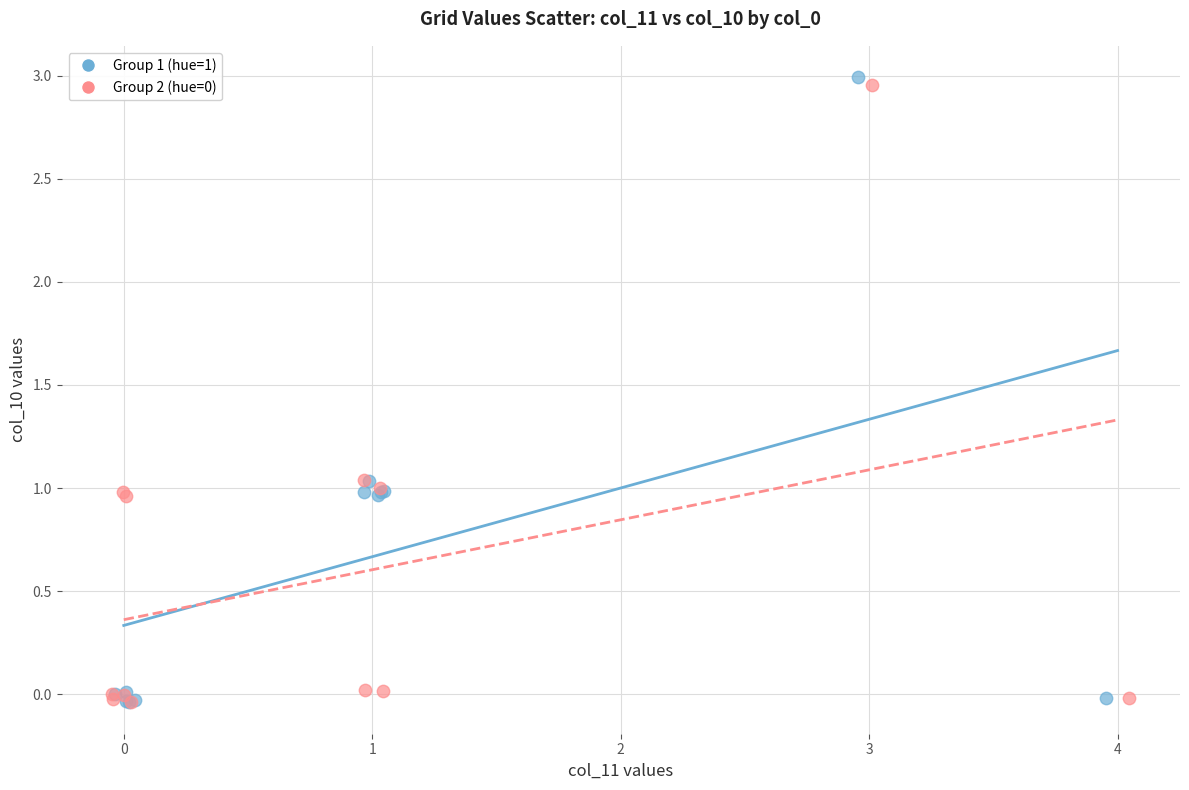

Which series has the widest spread of Y values?

Group 1 (hue=1)